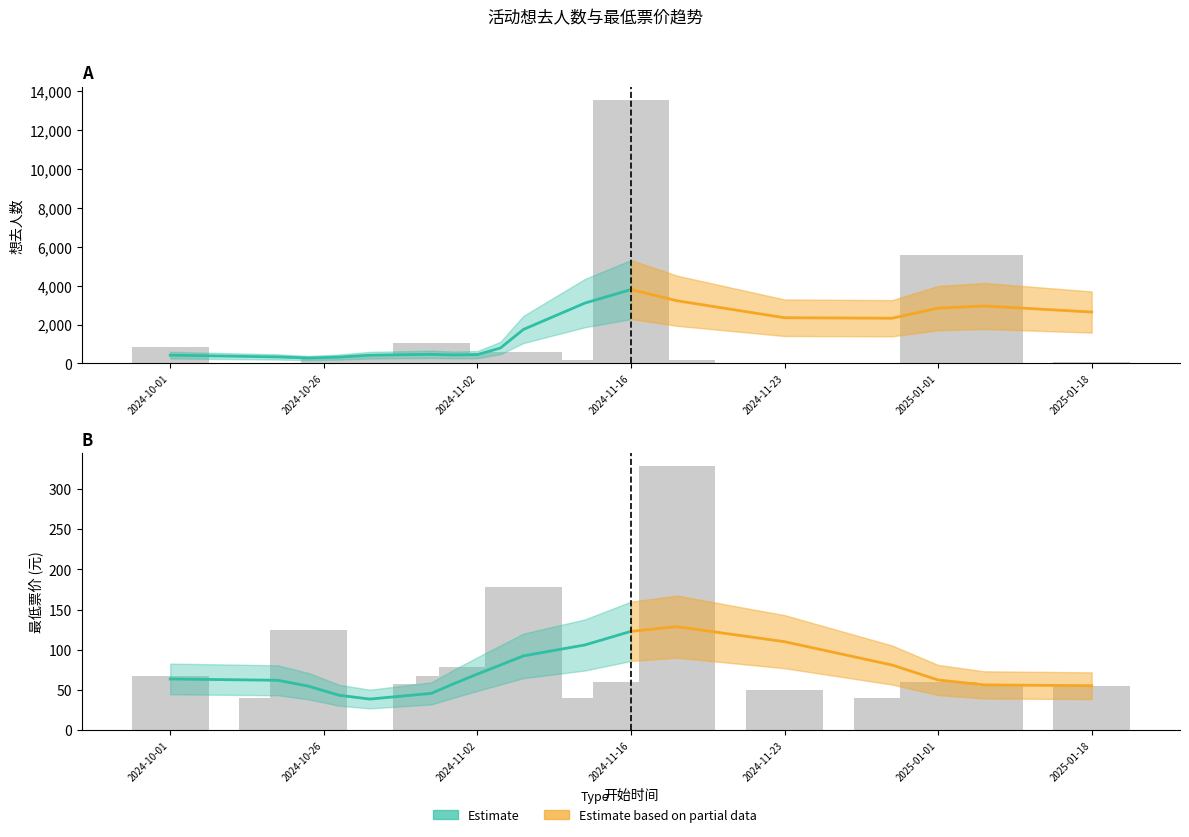

Where does the 想去人数 series first go above 305?

2024-10-01